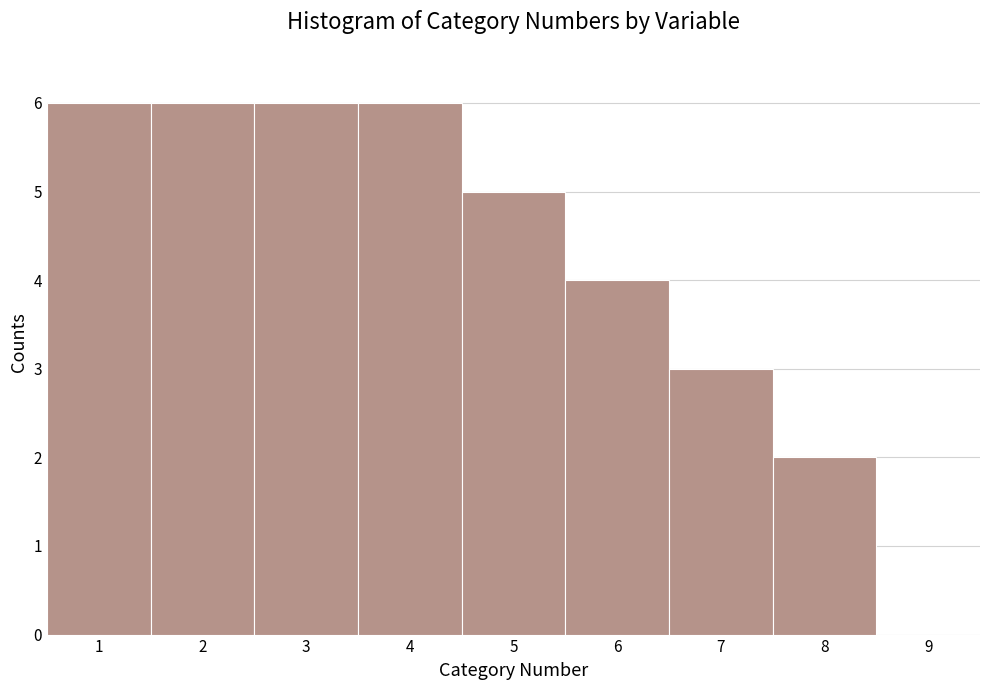

Reading left to right, list every bar in this chart as the range it spans on the x-axis followed by its height. The values are not printed on the chart, so give them approximately, as read against the axis.

0.5 to 1.5: 6
1.5 to 2.5: 6
2.5 to 3.5: 6
3.5 to 4.5: 6
4.5 to 5.5: 5
5.5 to 6.5: 4
6.5 to 7.5: 3
7.5 to 8.5: 2